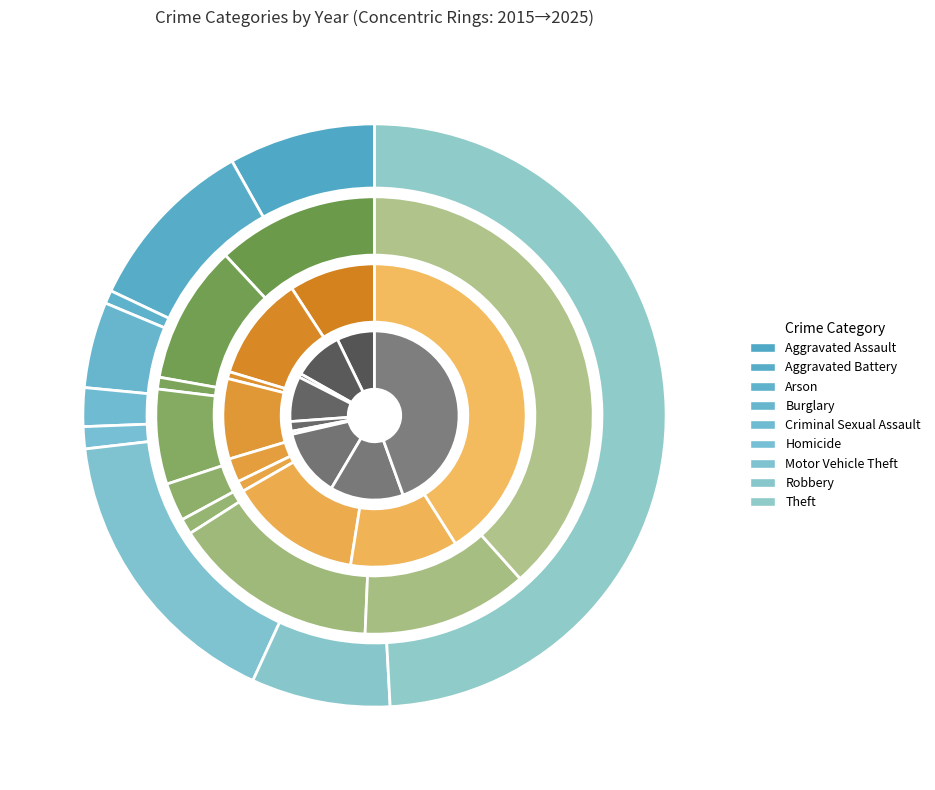

Is it true that Motor Vehicle Theft is 4% of the pie?

False